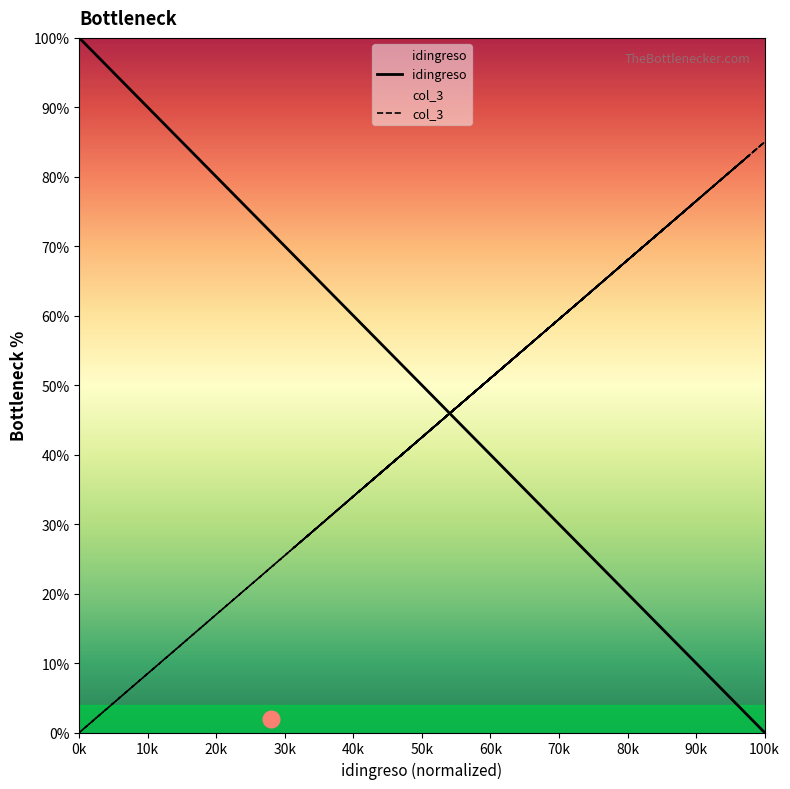

Which category has the highest value in the idingreso series?

0k